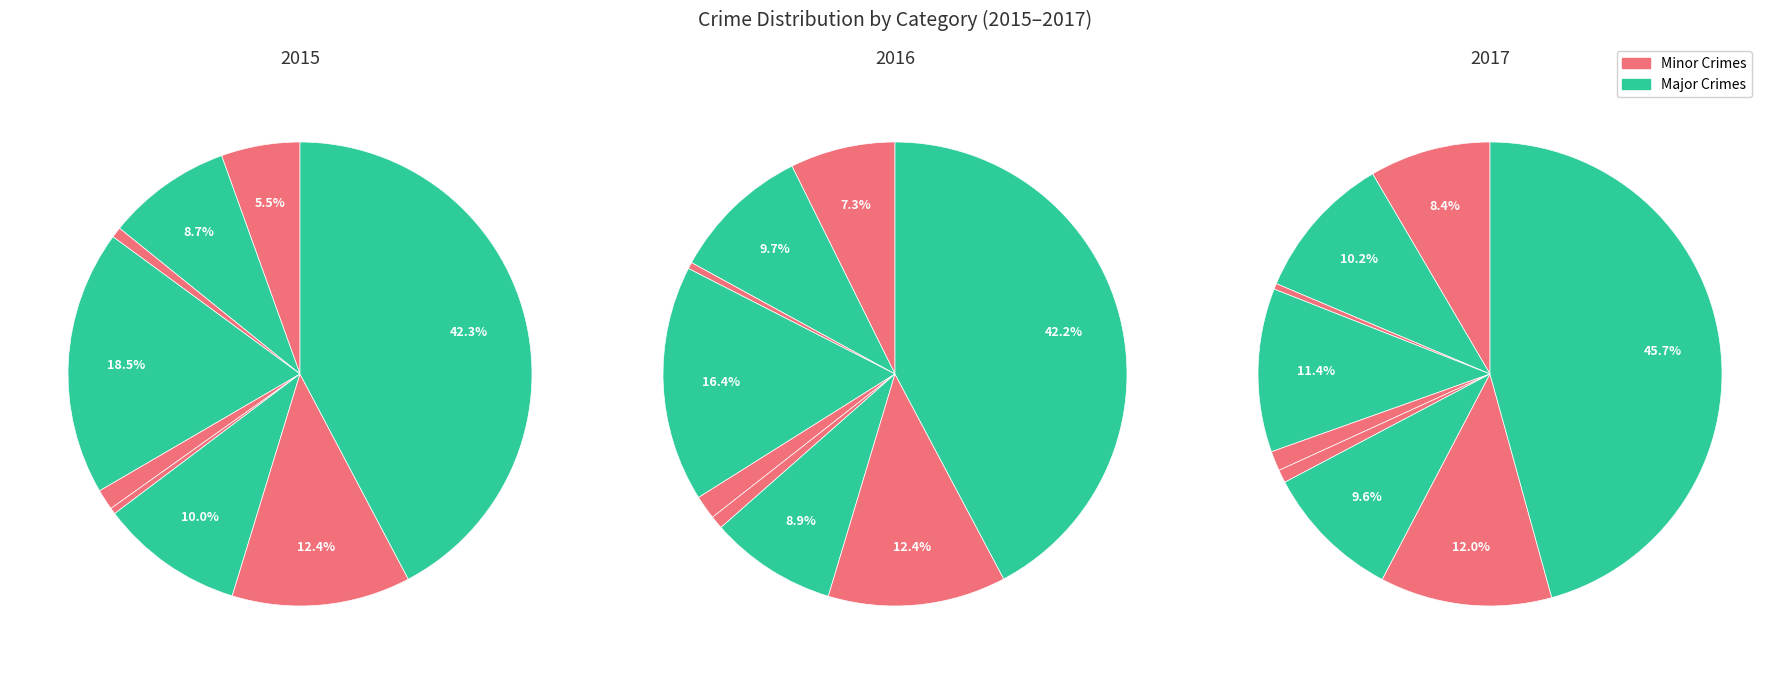

Count the number of slices in the pie.

9